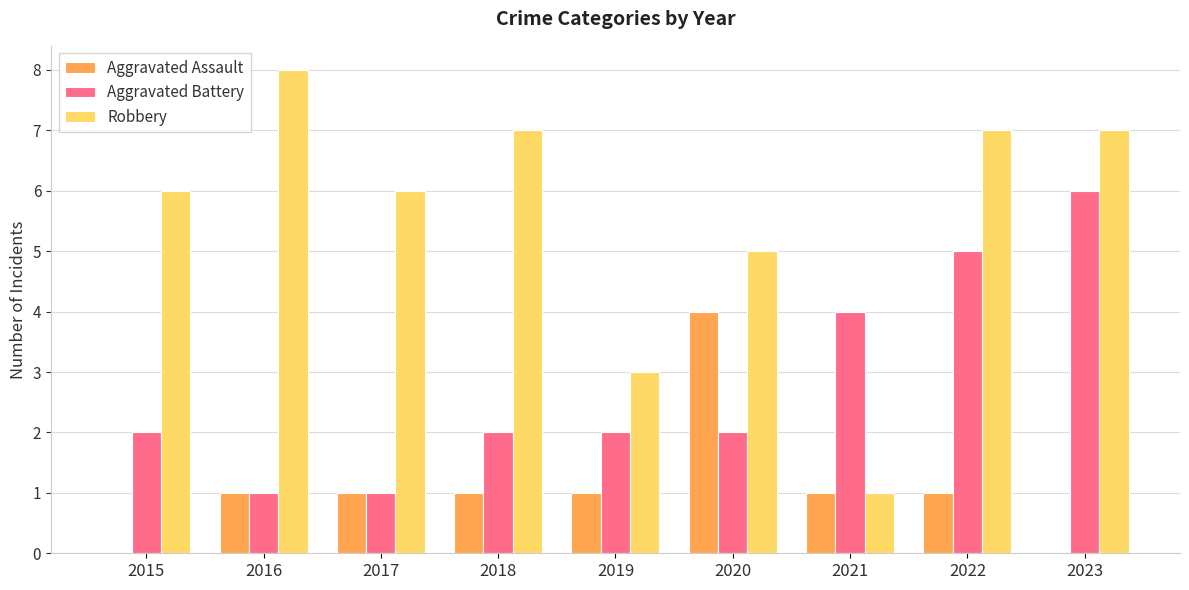

Which series changed the most between 2018 and 2020?

Aggravated Assault